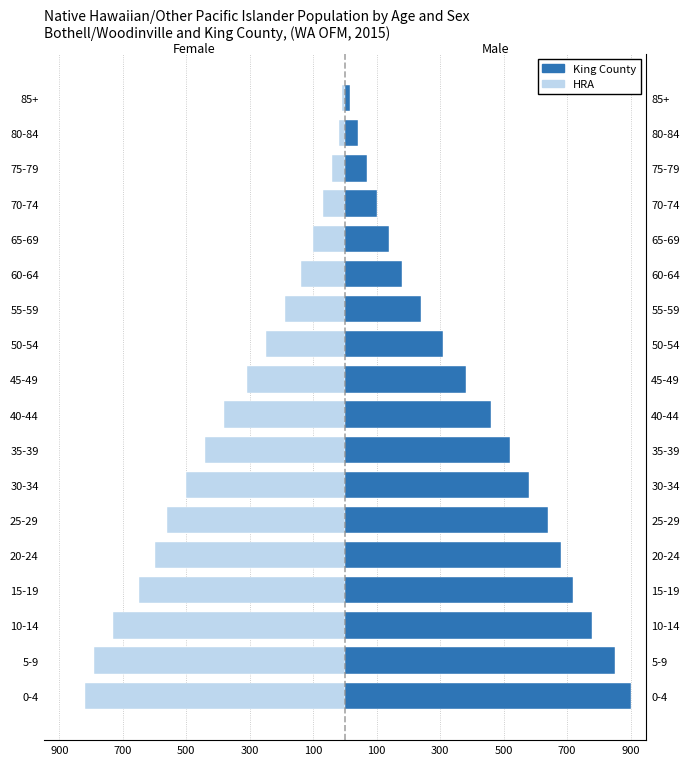

How many data points does each series have?

18